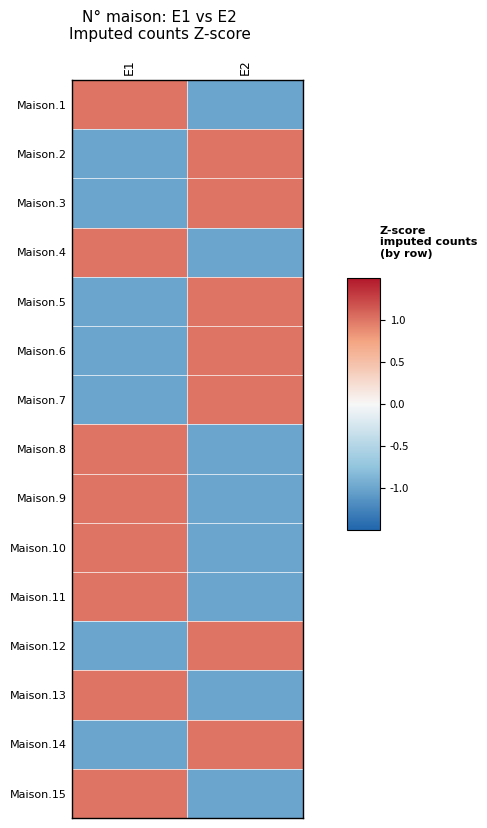

At how many categories does at least one series exceed 0?

2